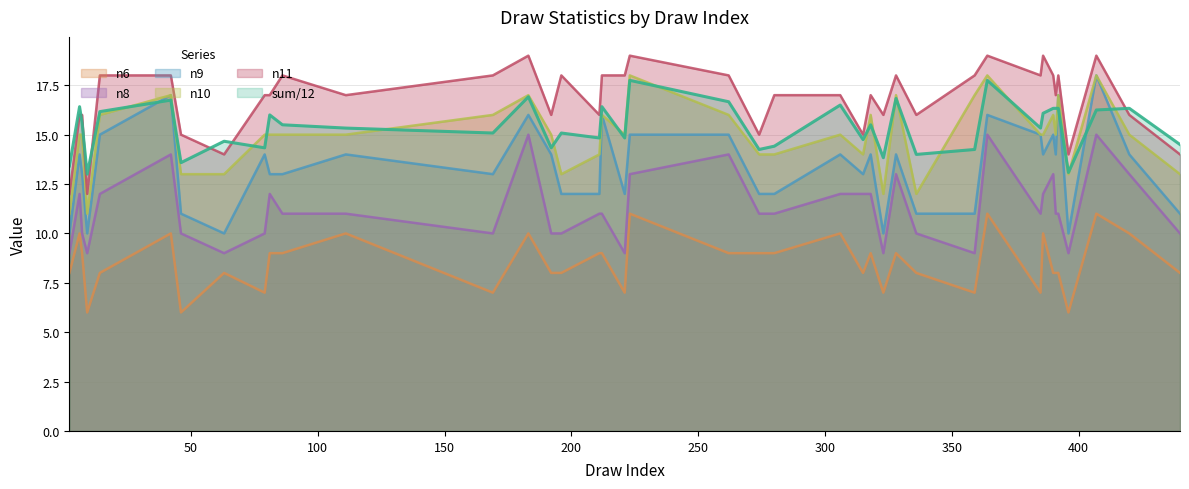

Where does the n8 series first go above 11?

6